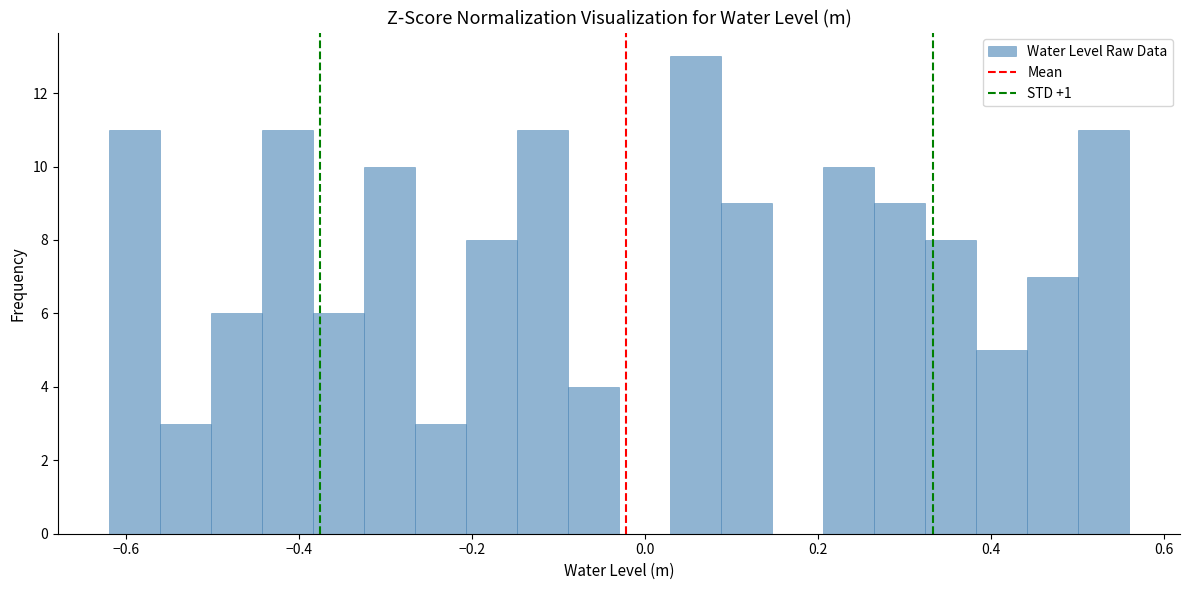

Around what value on the x-axis is the tallest bar? Give the approximate position of its centre, as read against the axis.

0.06